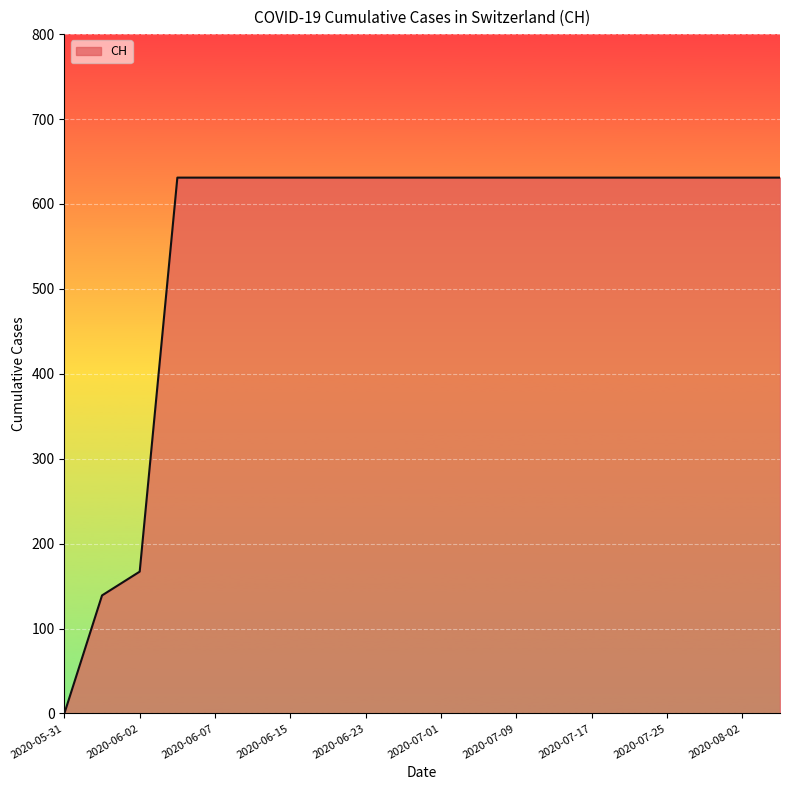

Count the number of data series in this chart.

1